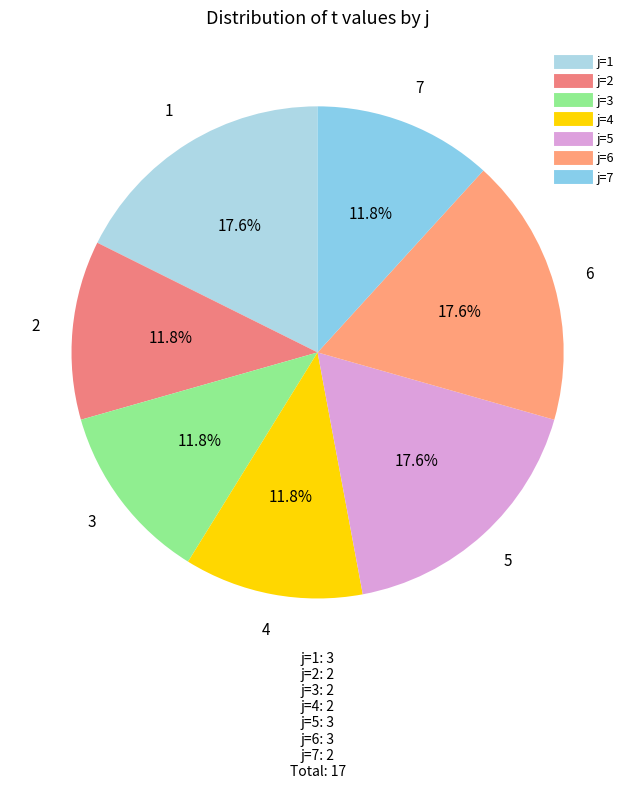

How many segments does this pie chart have?

7